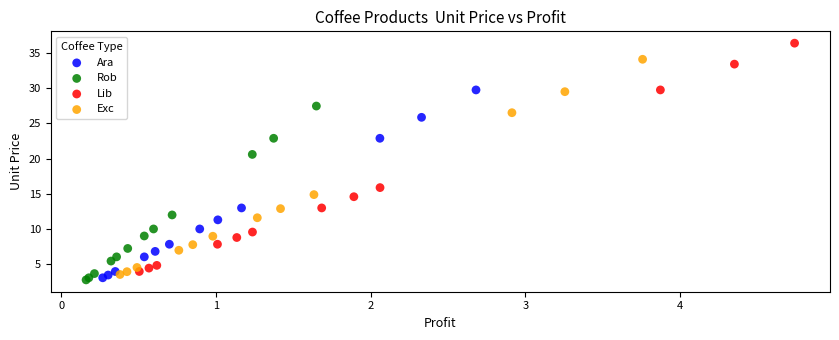

Which series has the widest spread of Y values?

Lib